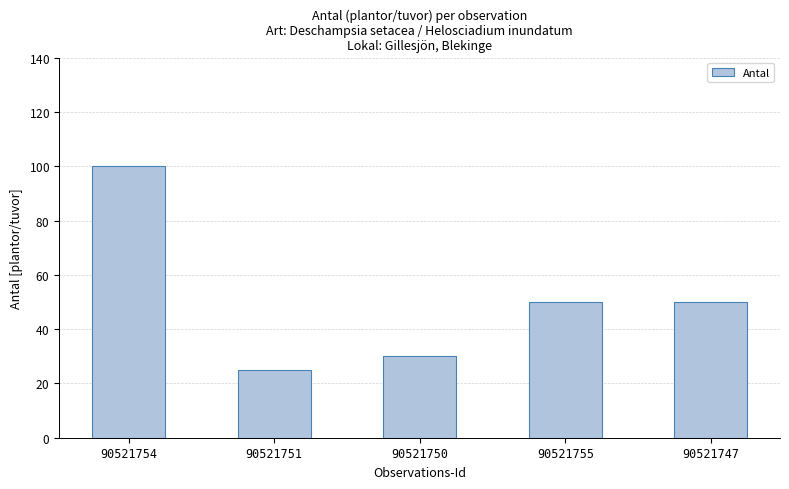

List the labels in order of value, smallest first.

90521751, 90521750, 90521755, 90521747, 90521754